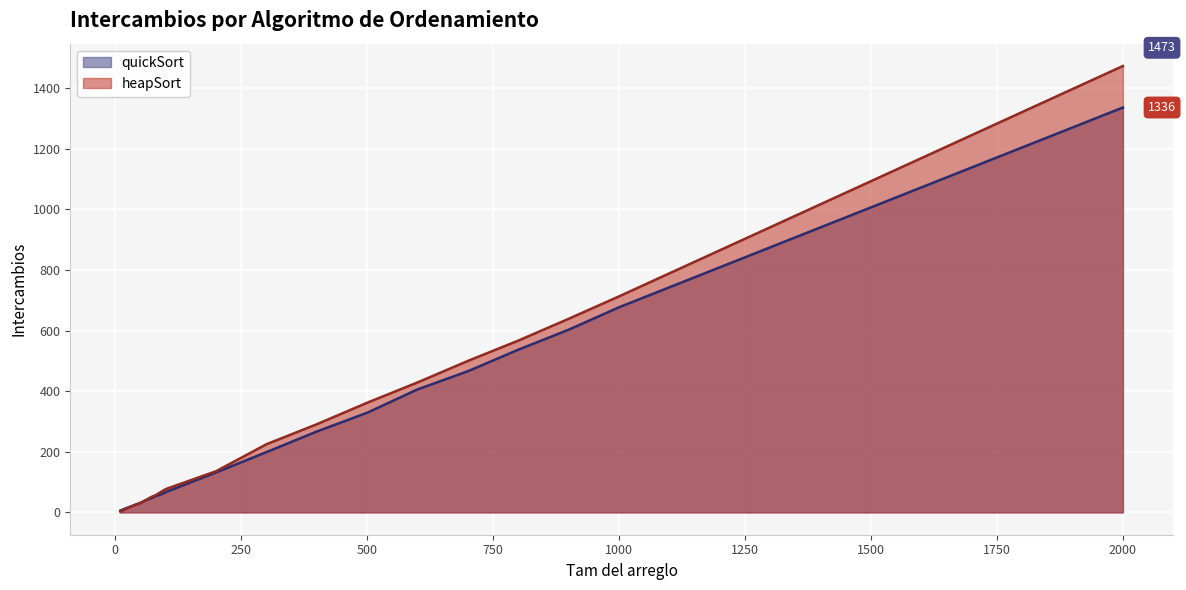

Which series has the largest total across all categories?

heapSort